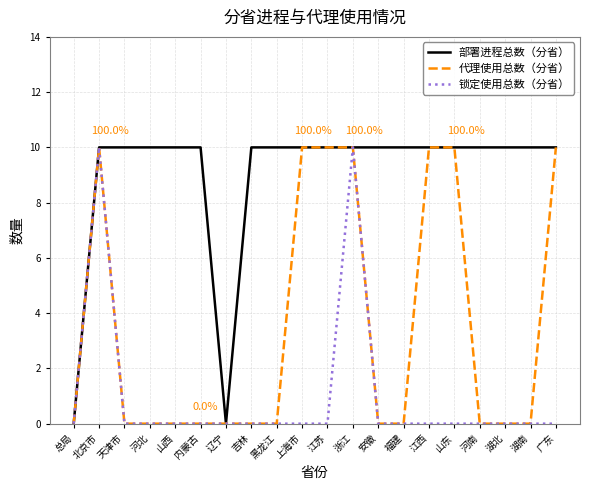

What is the average value of the 代理使用总数（分省） series?

4